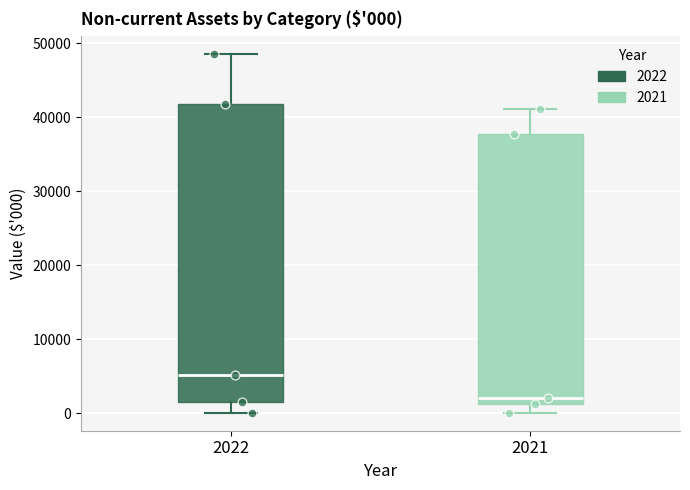

Which box has the highest median line?

2022